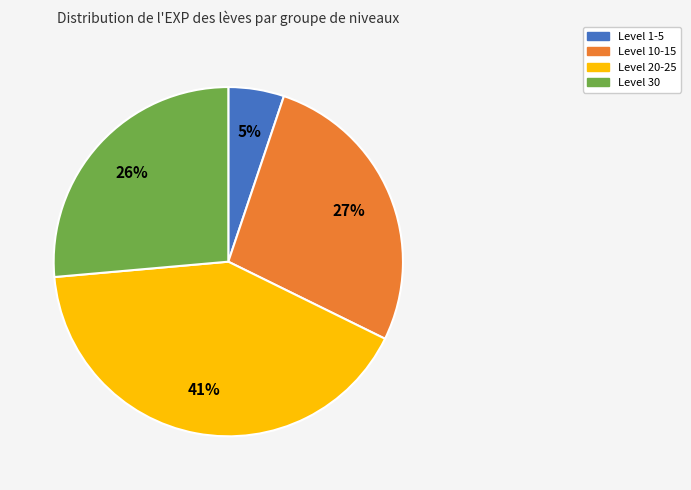

To the nearest percent, what is the combined percentage of Level 1-5 and Level 20-25?

46%